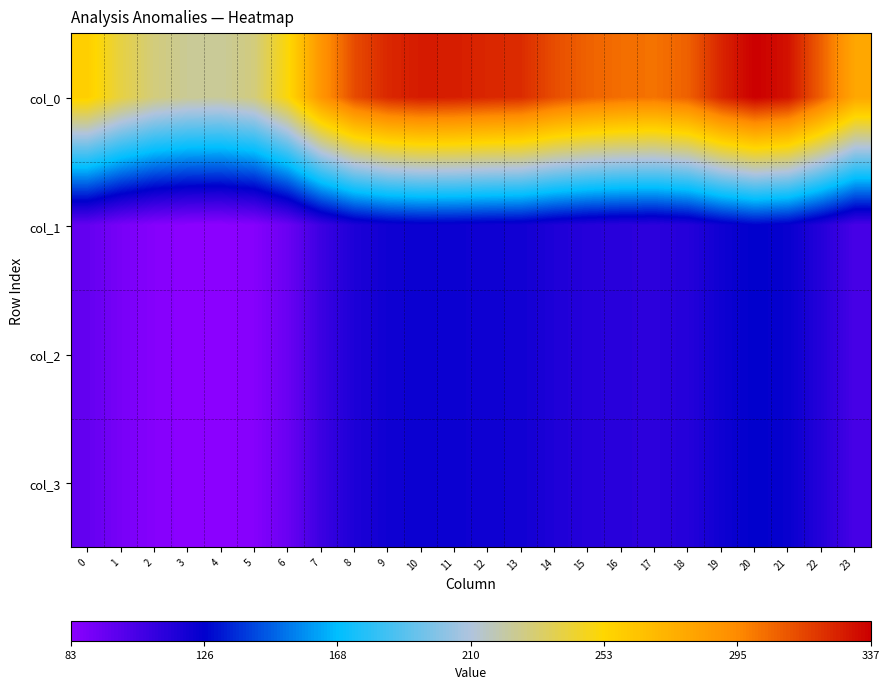

What is the total value across all series at 6?

531.8